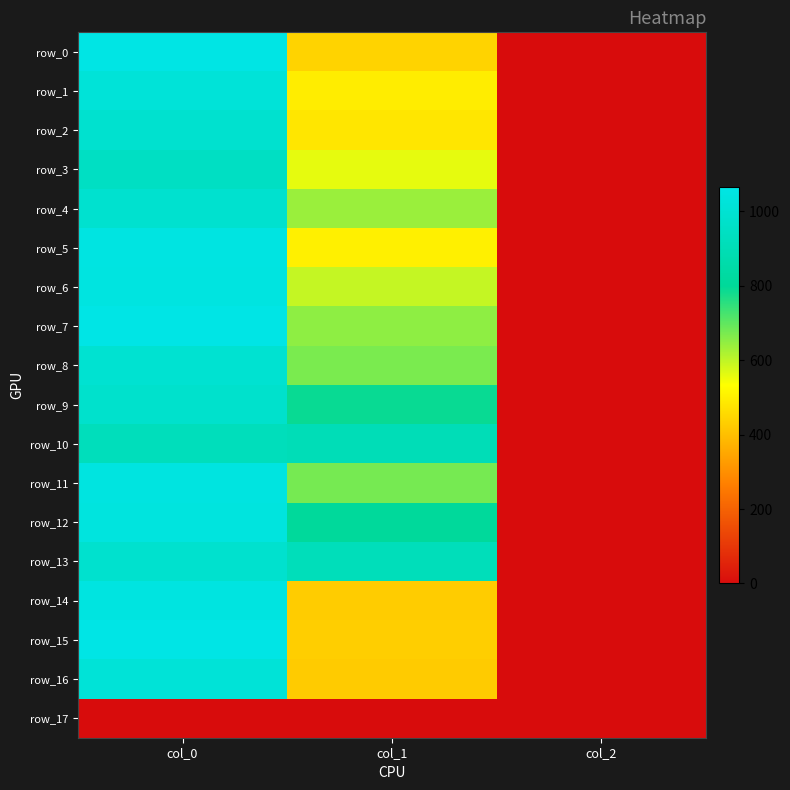

Which series changed the most between col_0 and col_2?

row_7